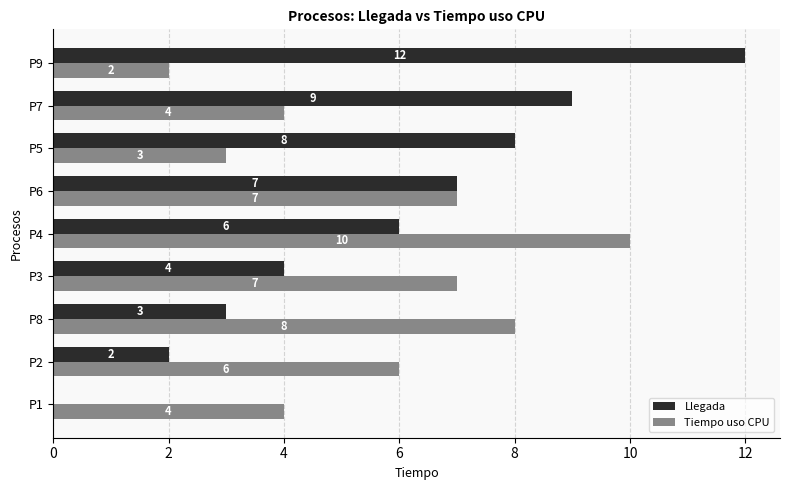

What is the sum of all Tiempo uso CPU values?

51